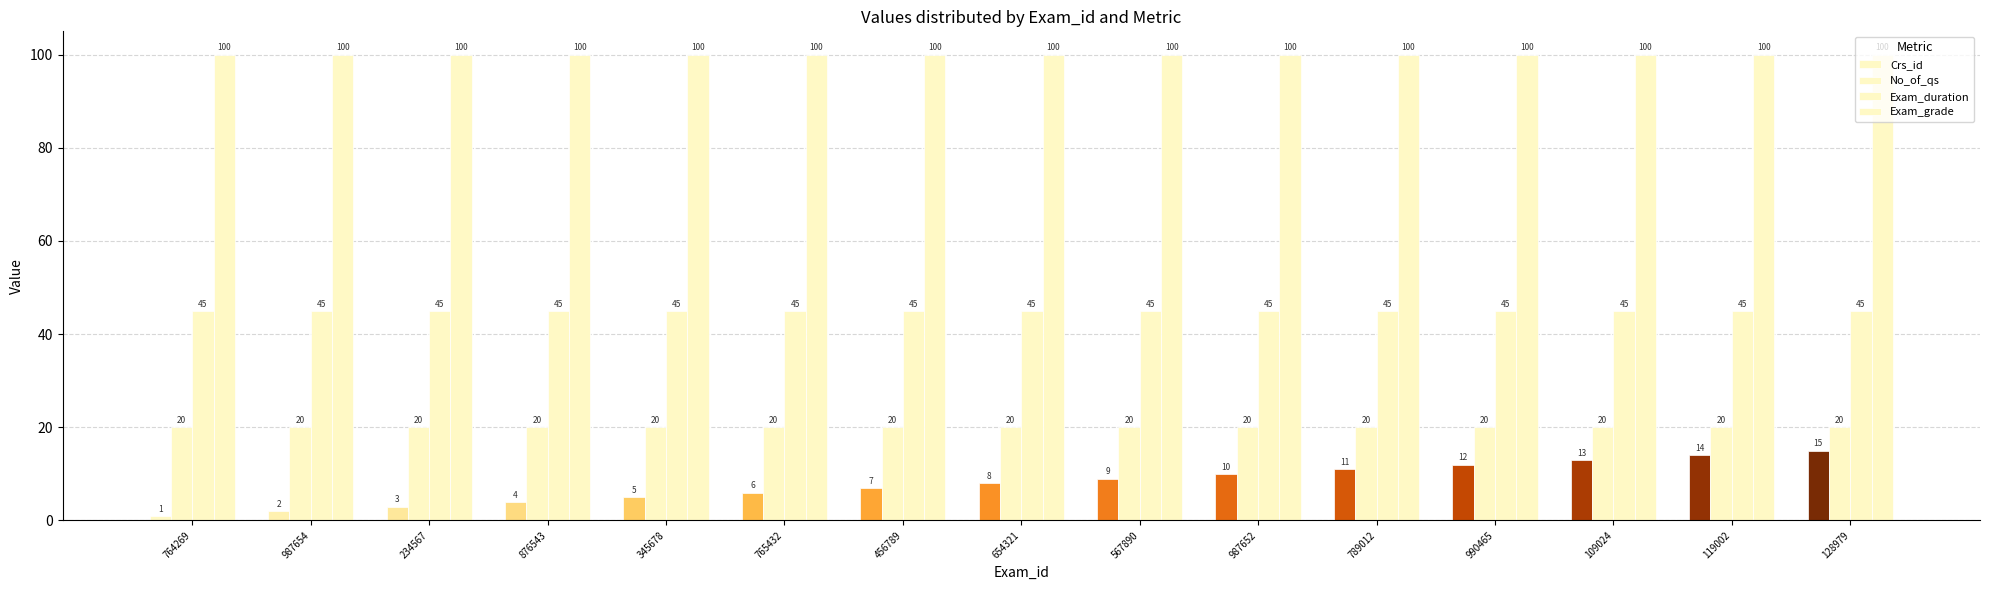

At which category does the chart reach its minimum across all series?

764269